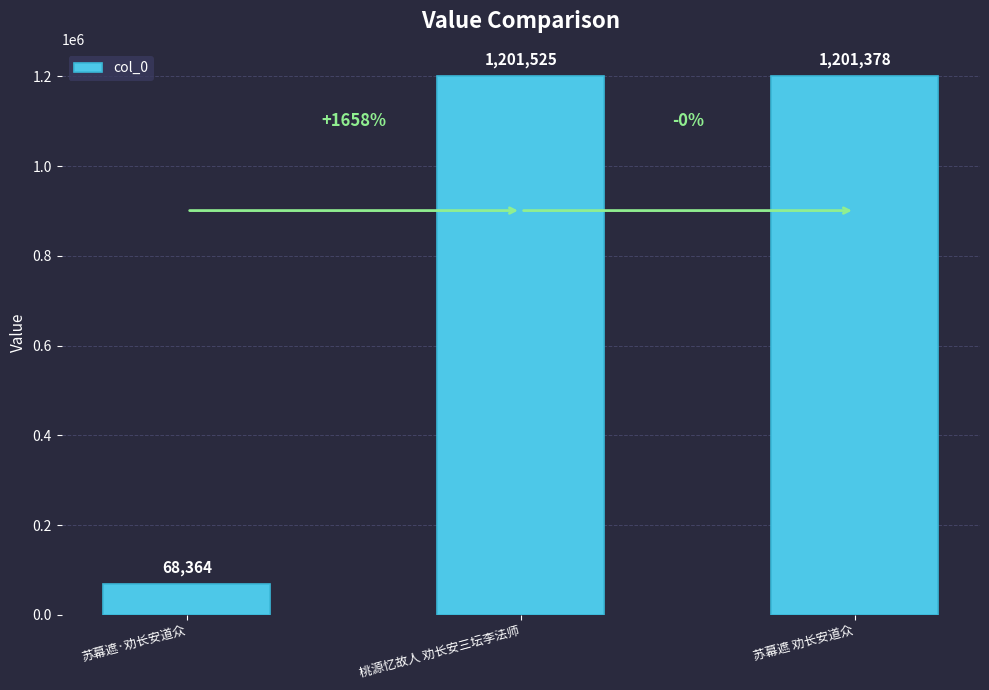

How many bars are there in total?

3